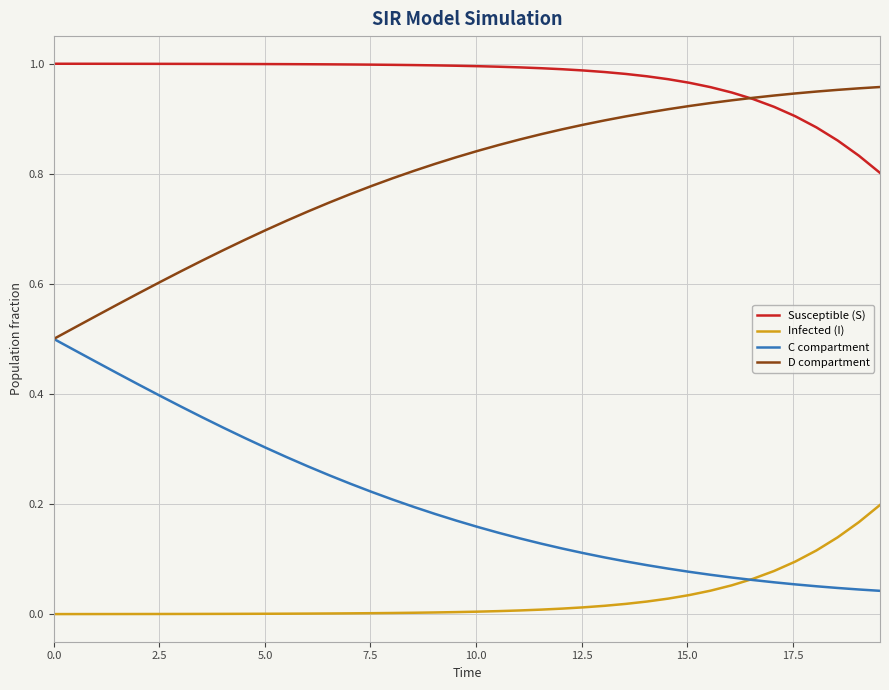

True or false: Susceptible (S) and Infected (I) cross at least once.

False